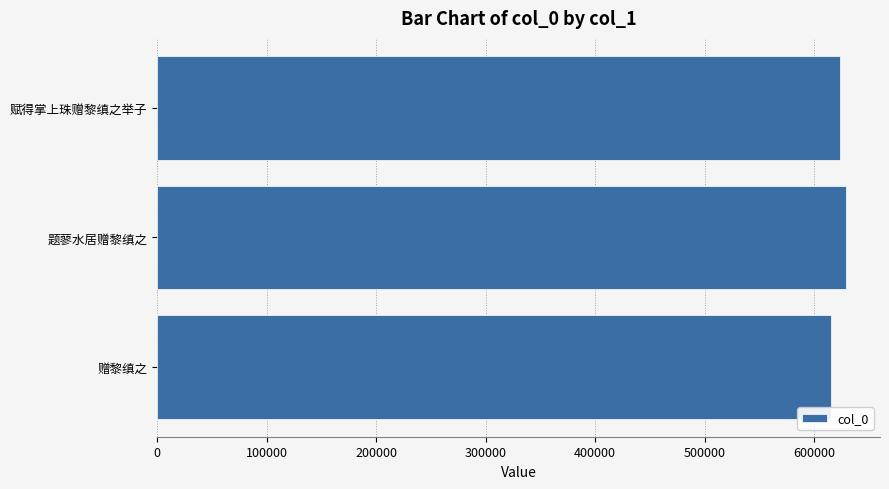

What is the average value?

622674